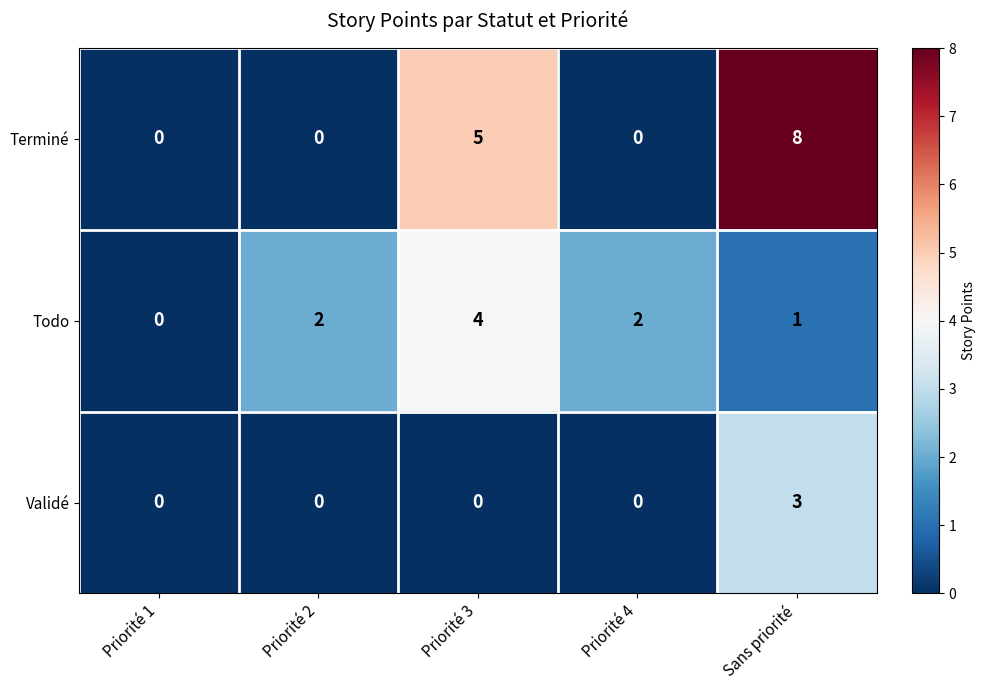

The value of Validé at Priorité 3 is 2. True or false?

False